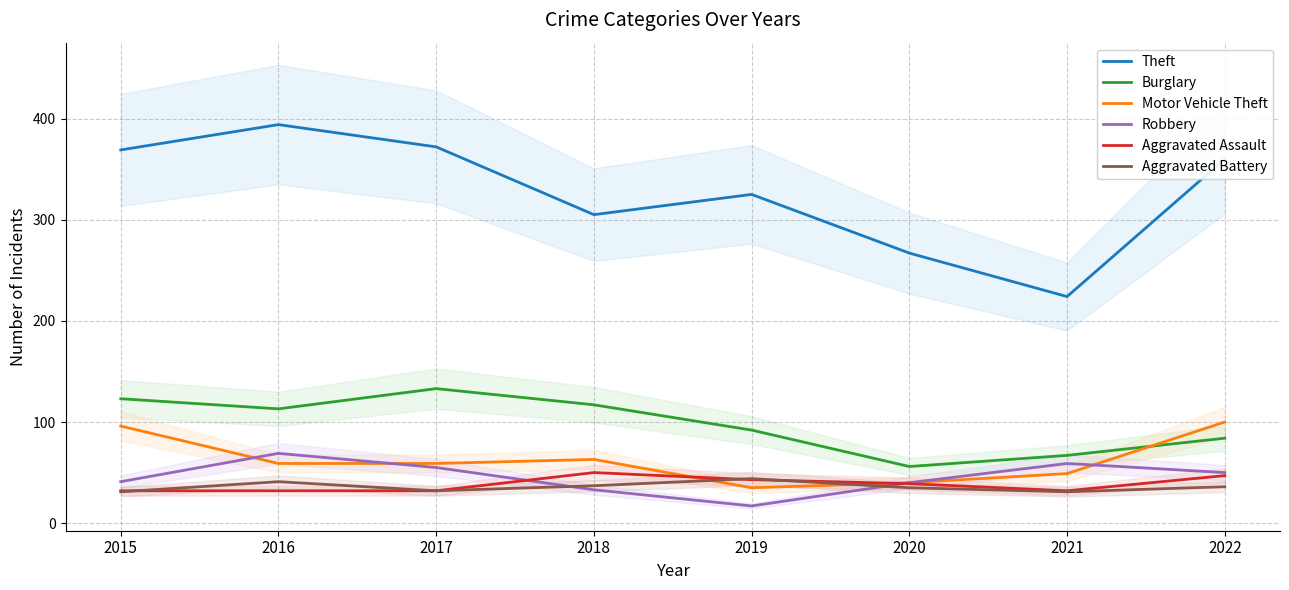

True or false: Burglary and Theft cross at least once.

False